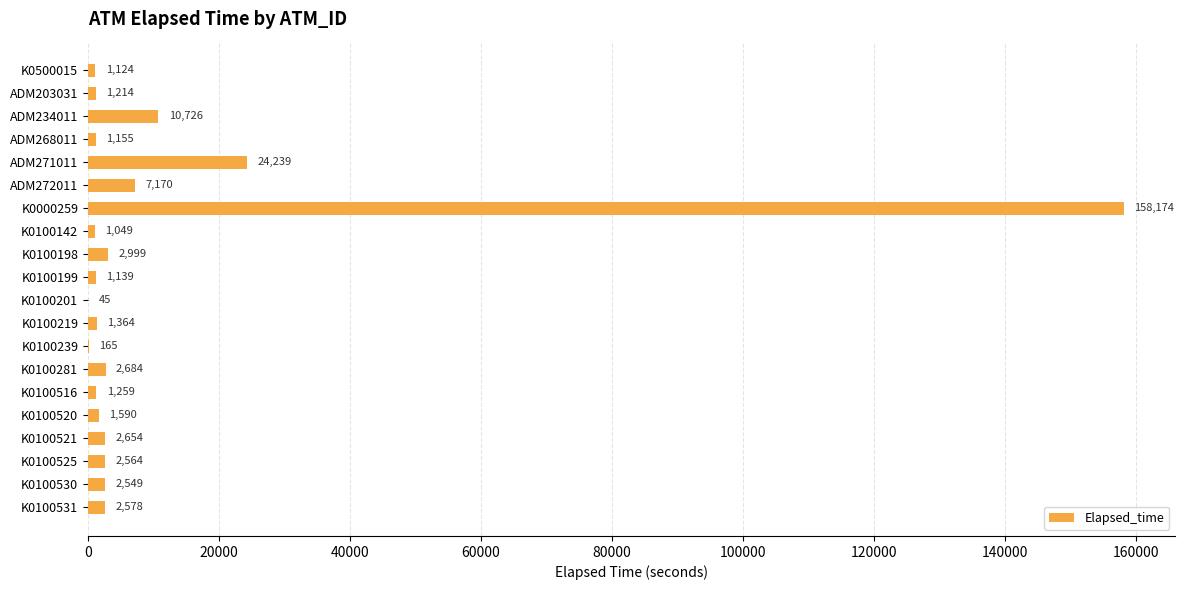

The value at K0100516 is 1259. True or false?

True